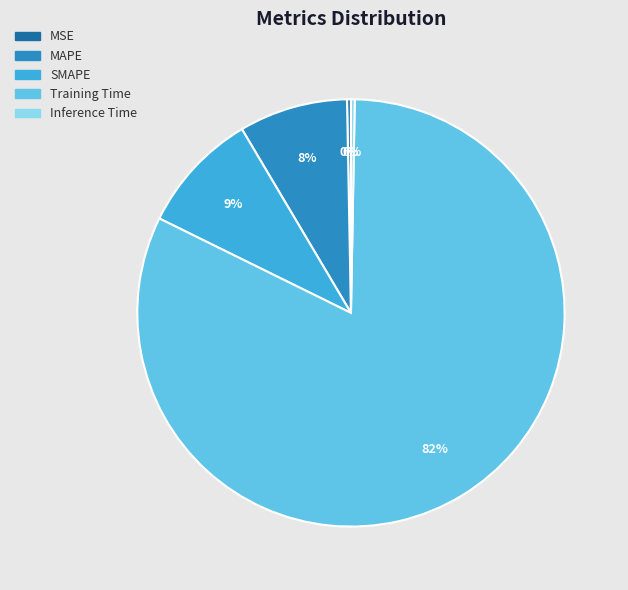

Which category has the biggest portion of the pie?

Training Time